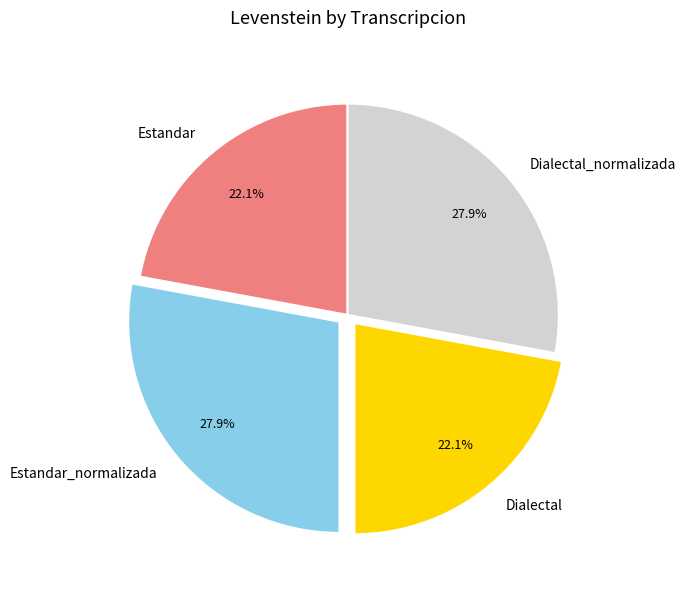

What is the ratio of the value at Estandar to the value at Estandar_normalizada?

0.8